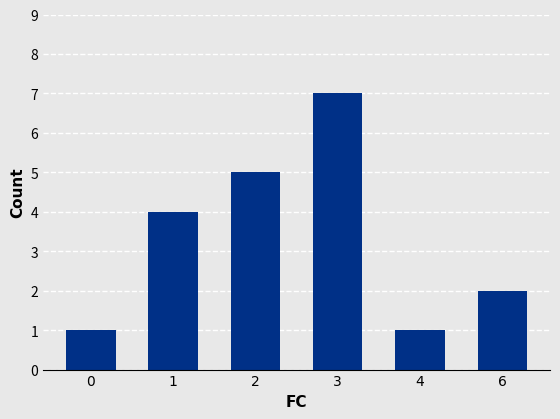

What is the value of the 6th bar from the left?

2